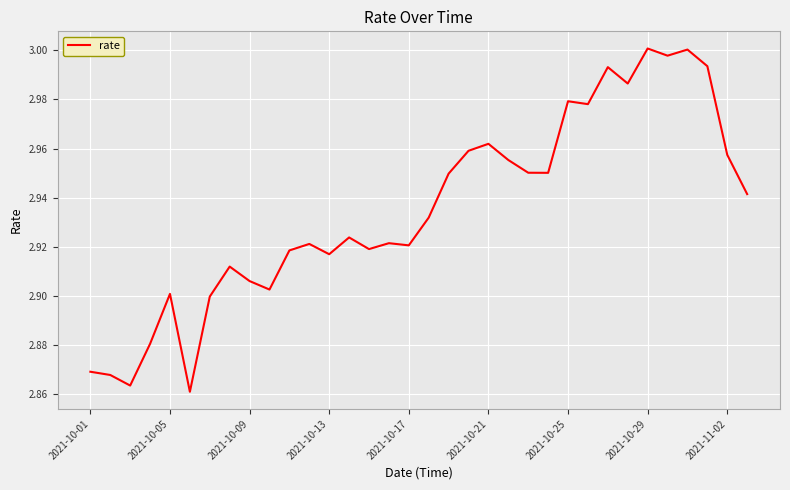

True or false: there are more than 2 points higher than both neighbors.

True